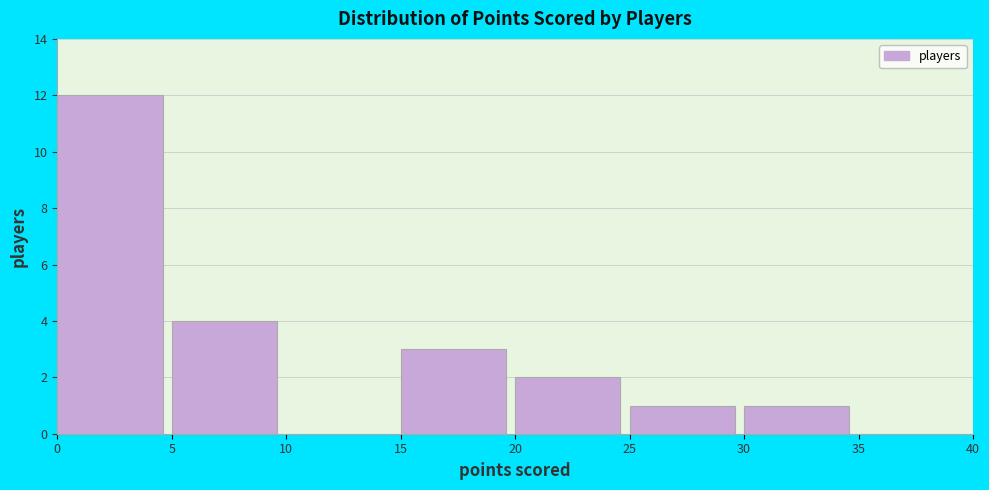

Which range on the x-axis has the tallest bar?

0 to 5